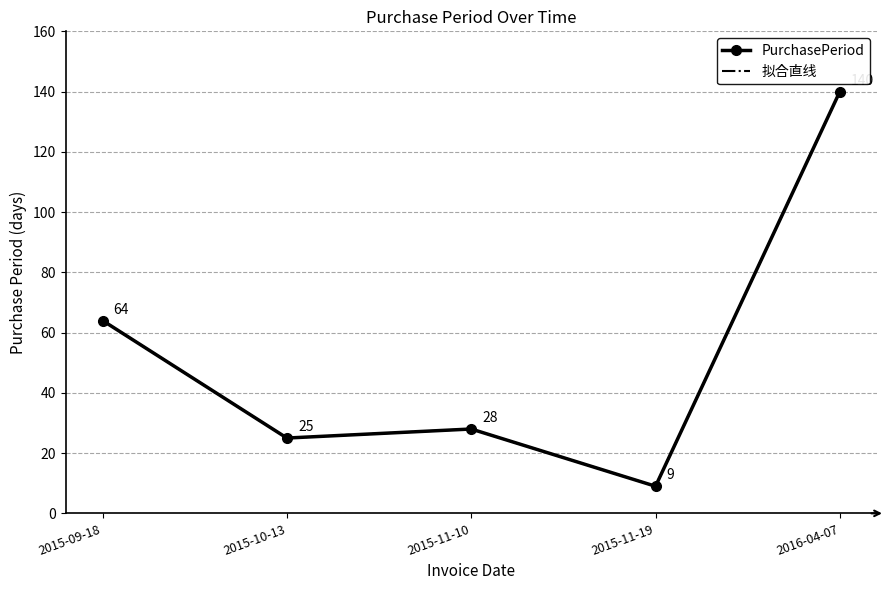

The PurchasePeriod series shows 3 at 2015-11-19. True or false?

False